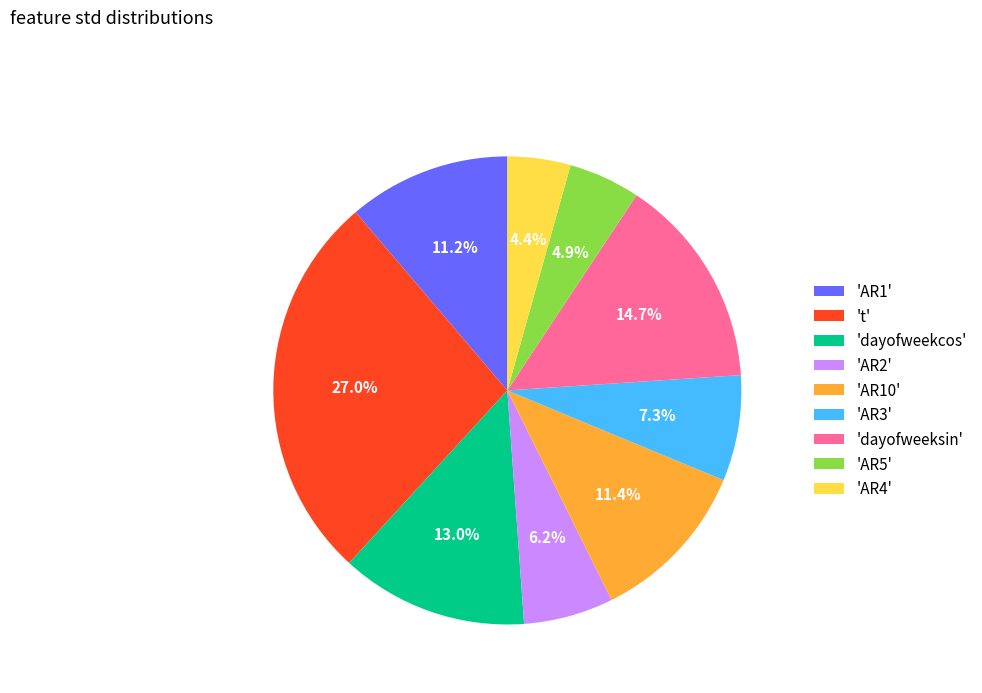

Which has a higher value, 'AR5' or 'AR1'?

'AR1'